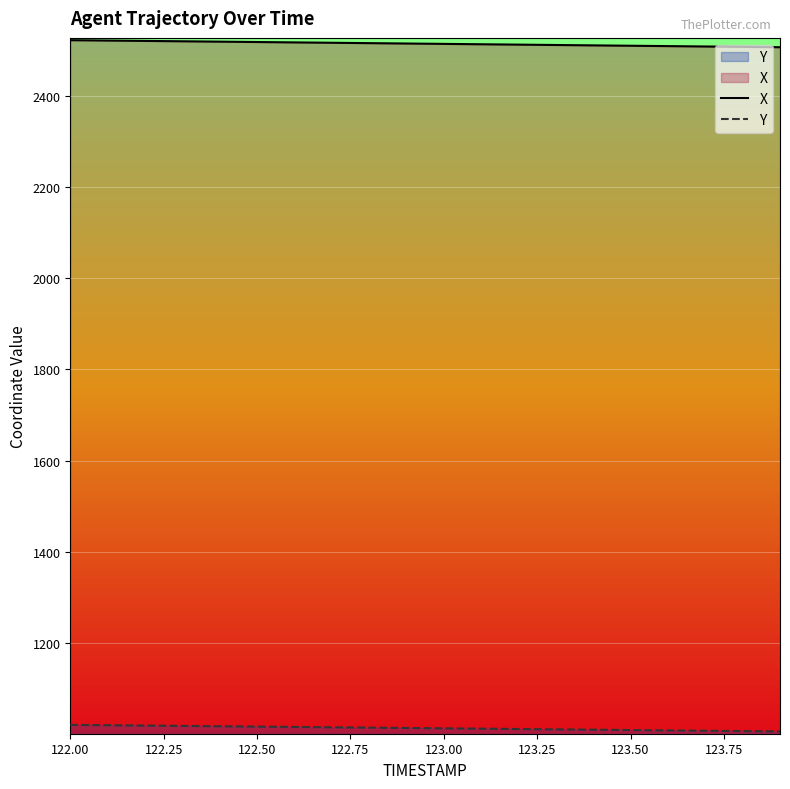

Which series has the largest total across all categories?

X